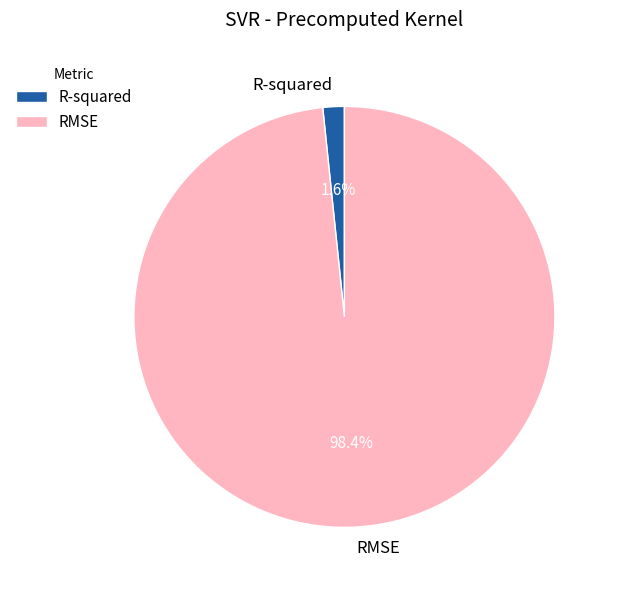

To the nearest percent, what is the difference between the R-squared and RMSE slice percentages?

97%